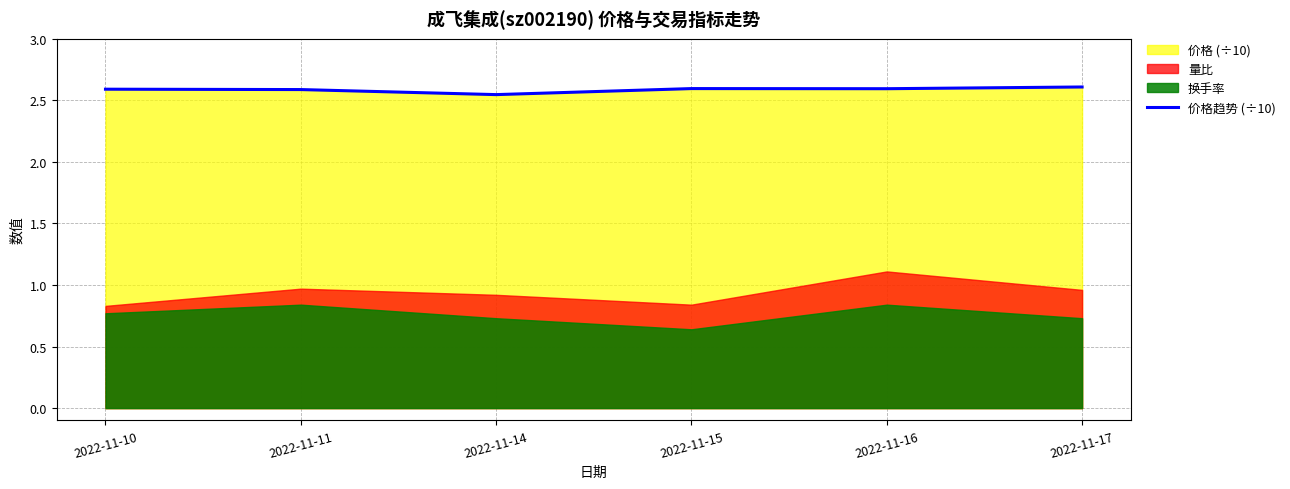

Which has a higher value, 2022-11-11 or 2022-11-14?

2022-11-11